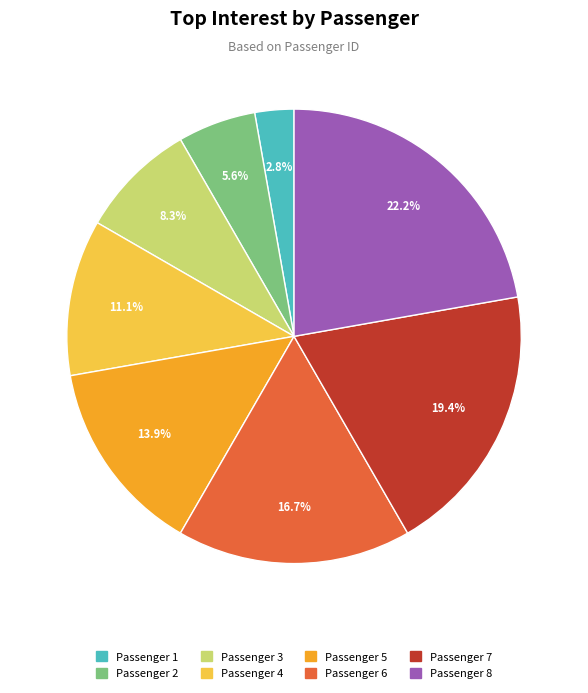

Does Passenger 2 represent more than half of the total?

No